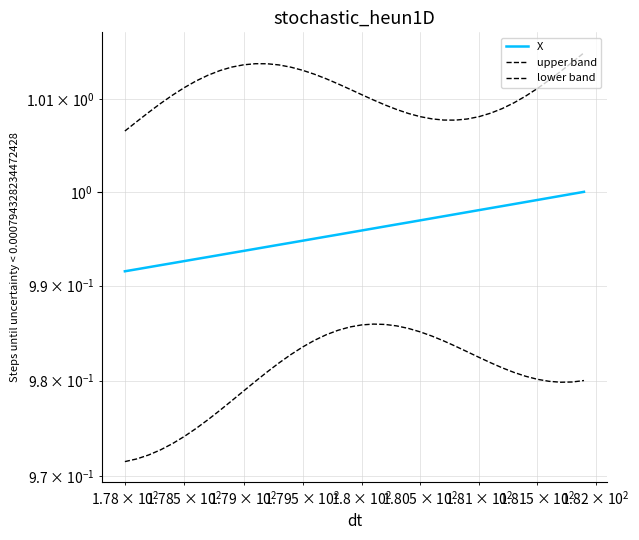

True or false: X has more than 1 interior local peaks.

False